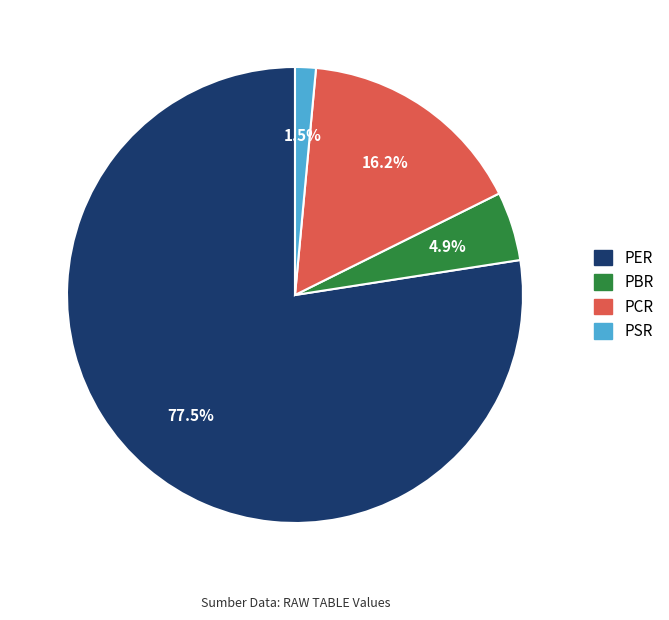

To the nearest percent, what portion does PBR represent?

5%